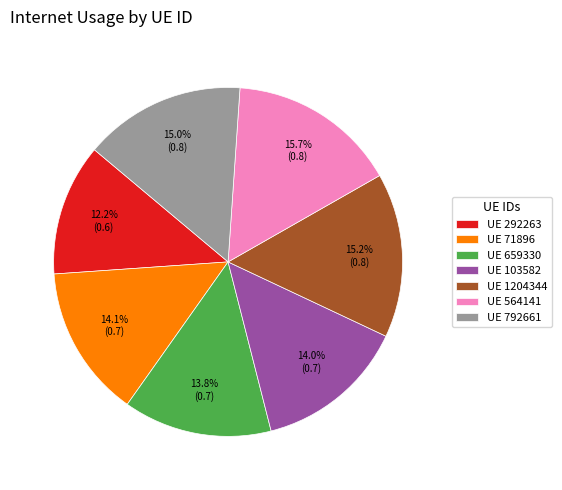

Does any single category account for the majority?

No